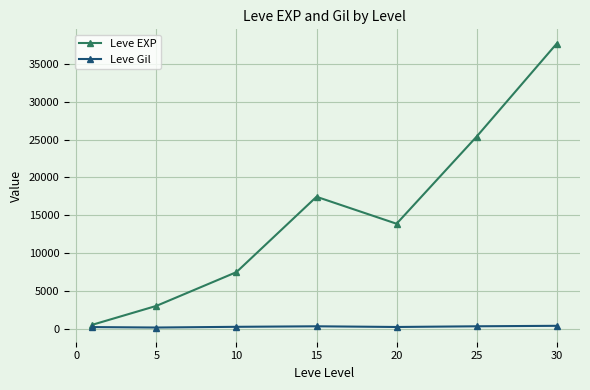

Which series has the largest total across all categories?

Leve EXP